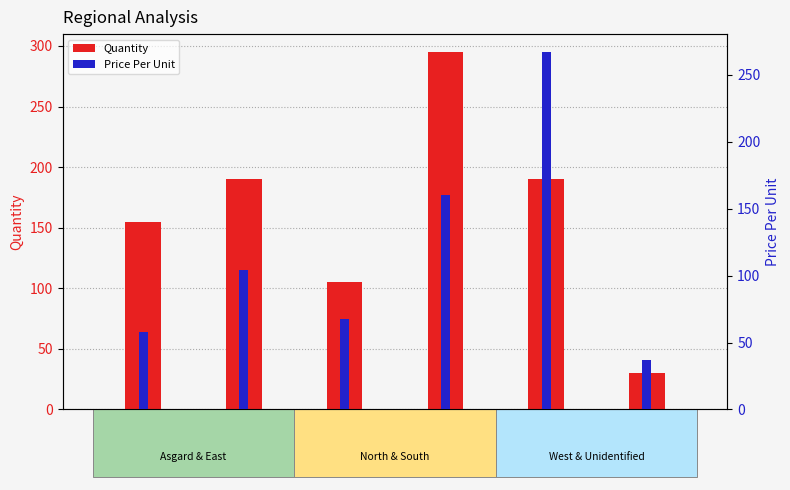

Where is Quantity nearest to the value 162?

Asgard